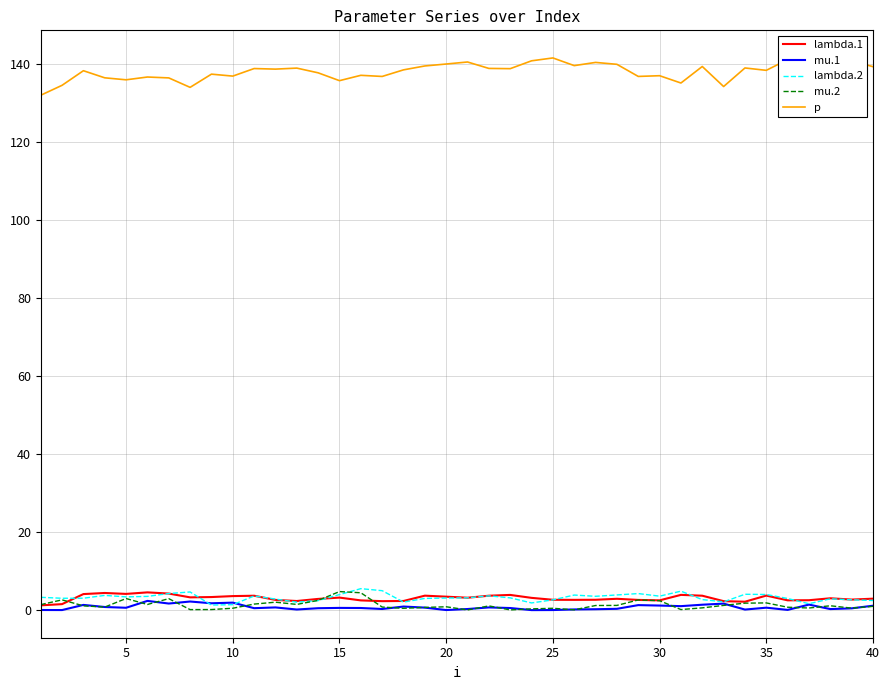

What is the lowest value of the p series?

132.0